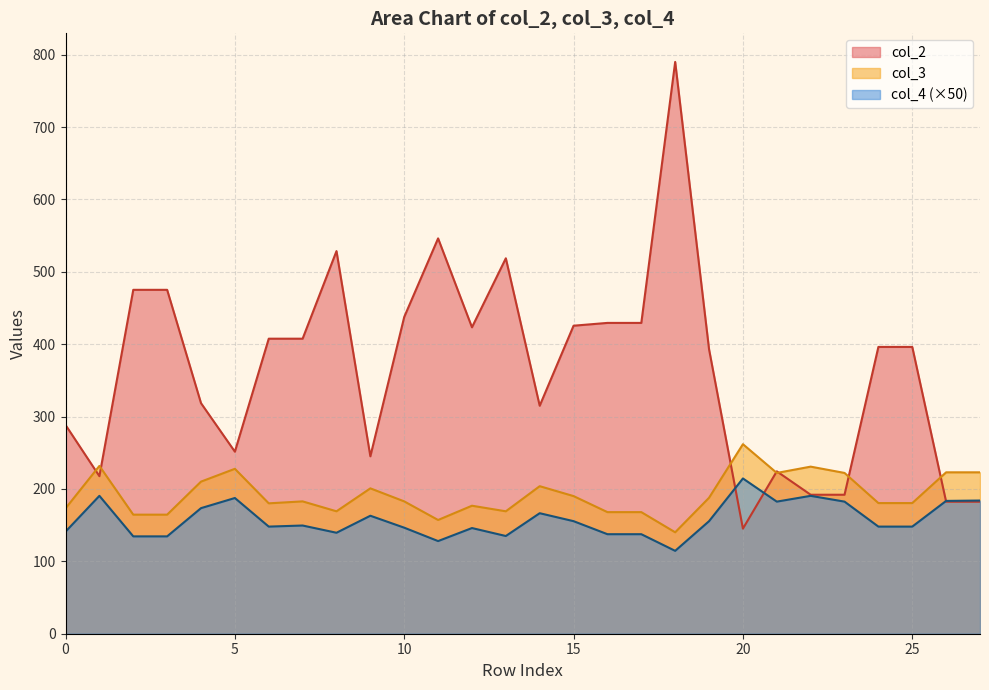

What is the minimum value for col_2?

145.2